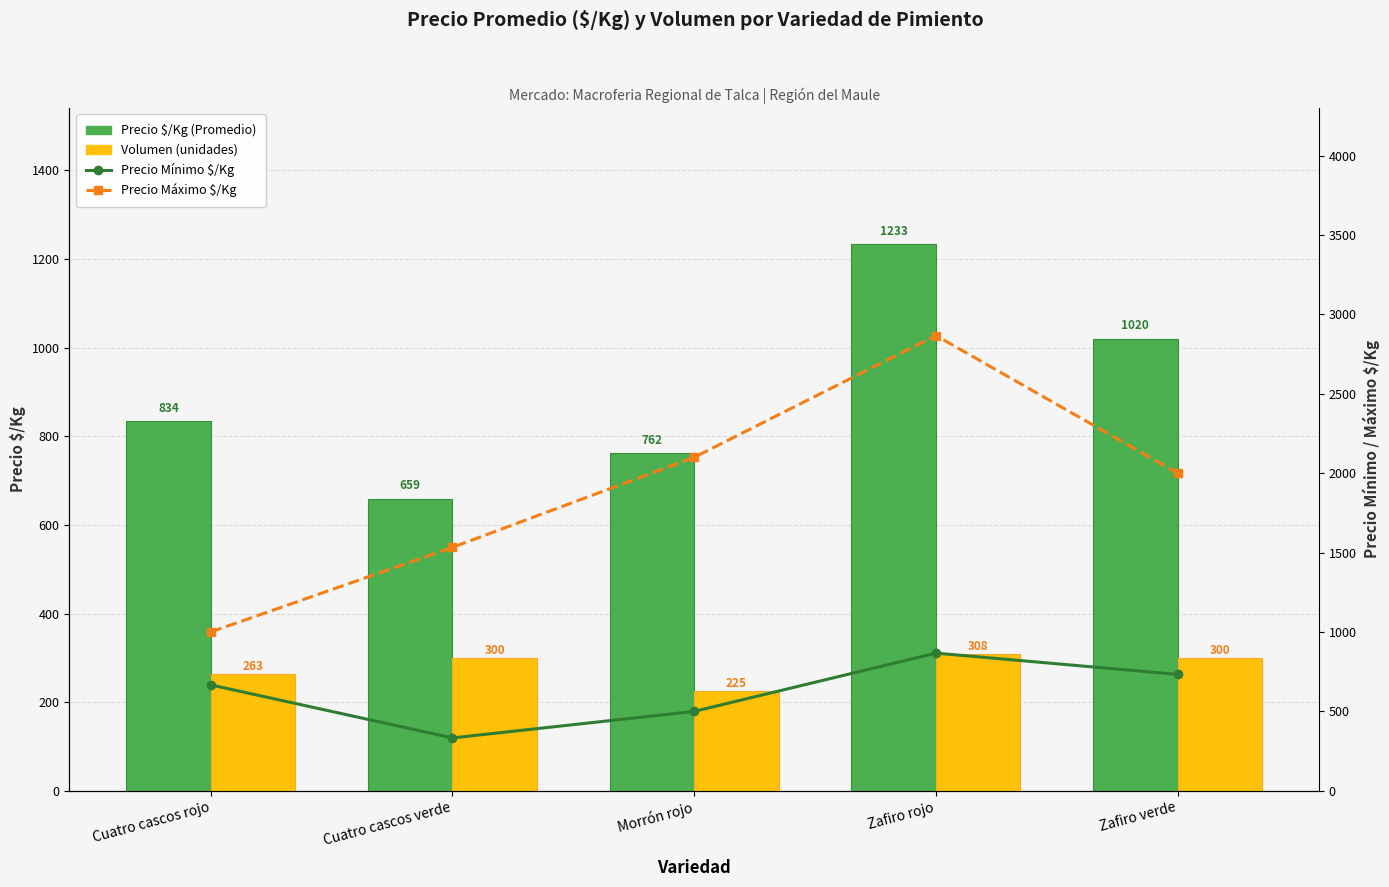

At which label does Precio $/Kg (Promedio) first exceed 834?

Zafiro rojo